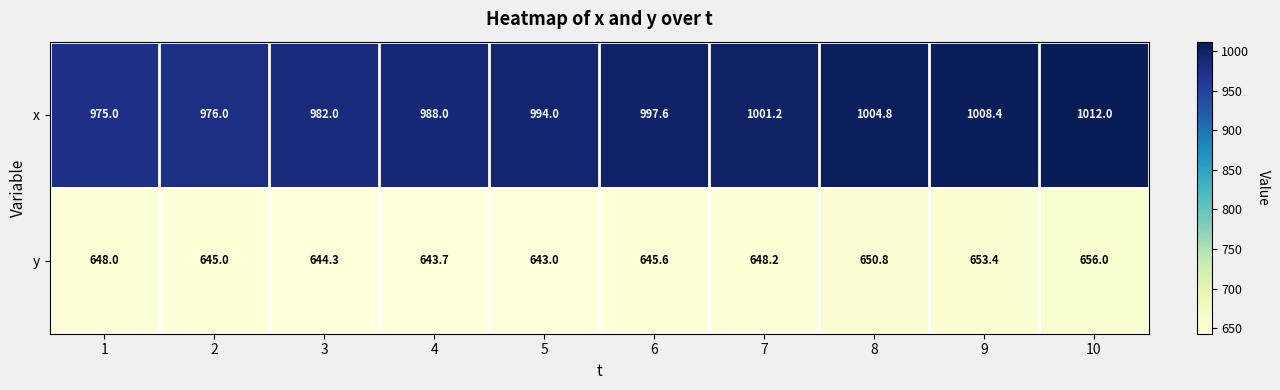

Count the number of categories in the chart.

10